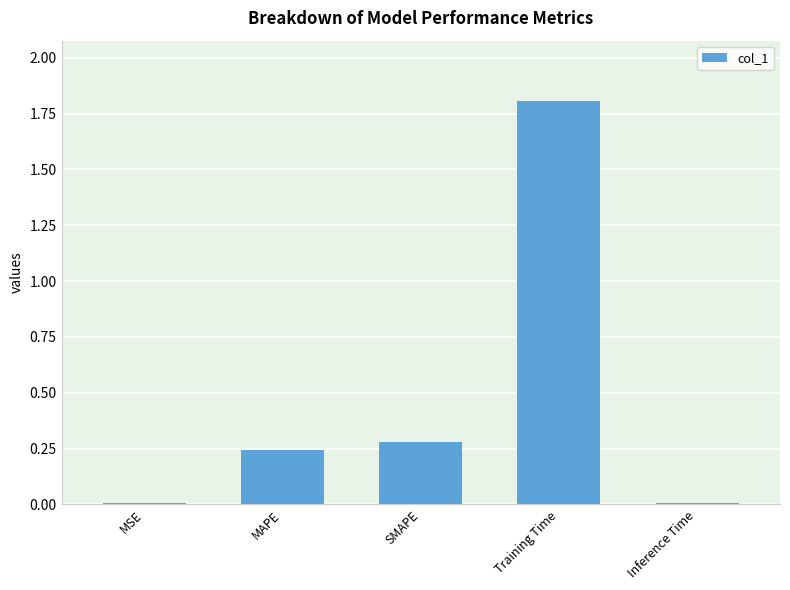

Is it true that the value at MAPE is 0.1?

False